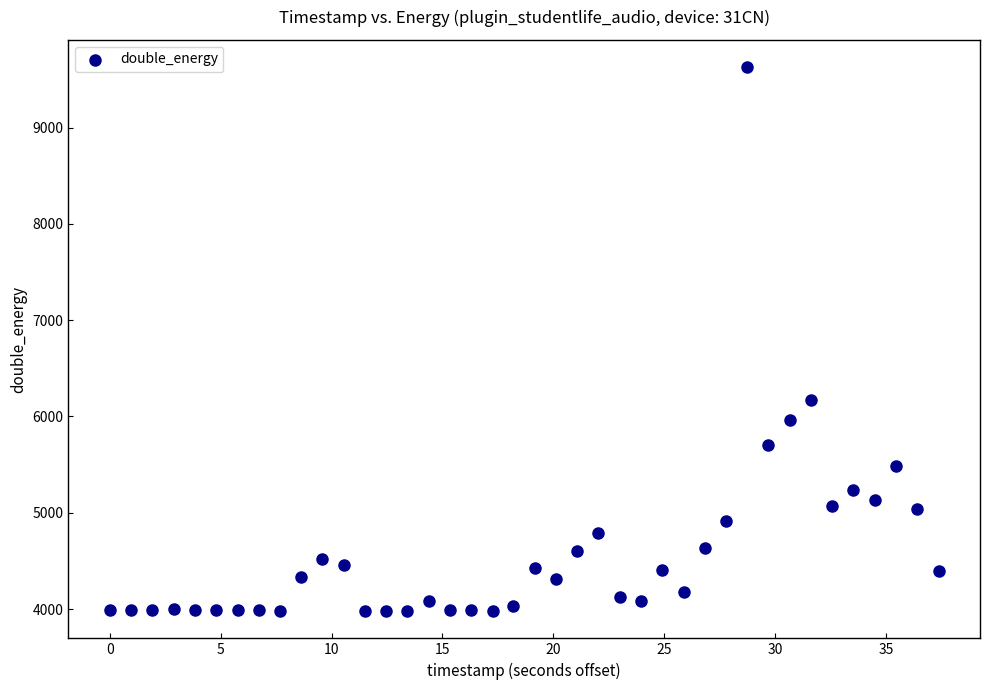

What Y value in the scatter plot is closest to 6803?

6173